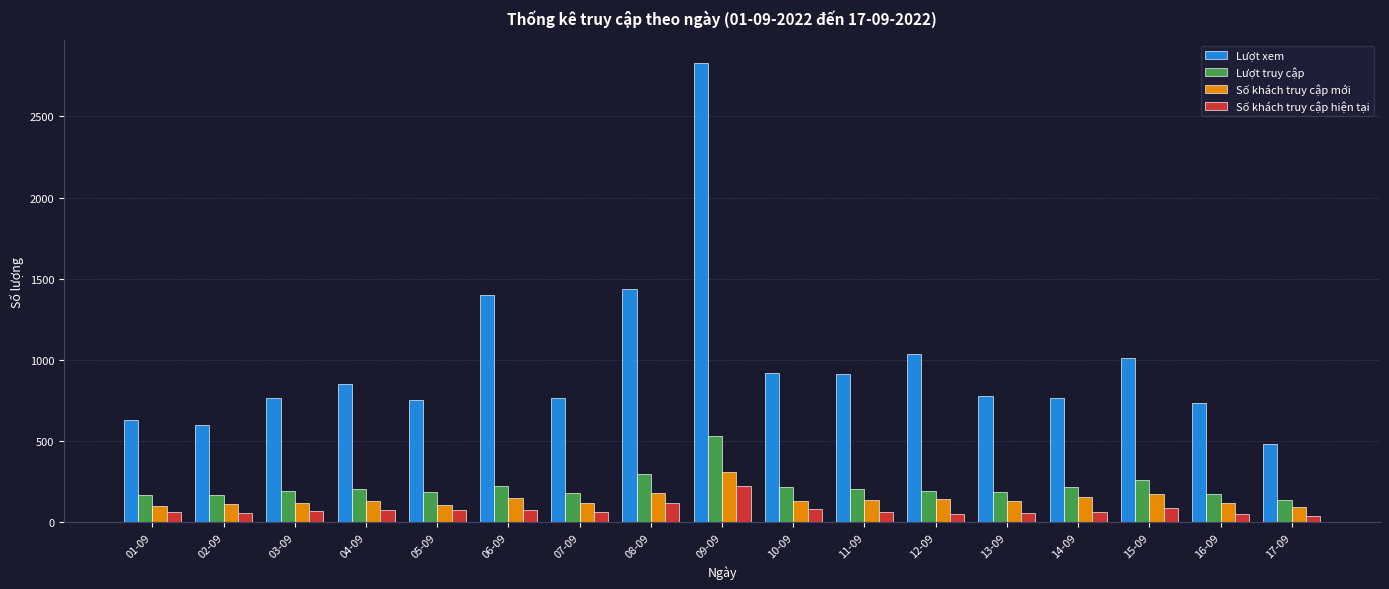

What is the highest value of the Số khách truy cập mới series?

308